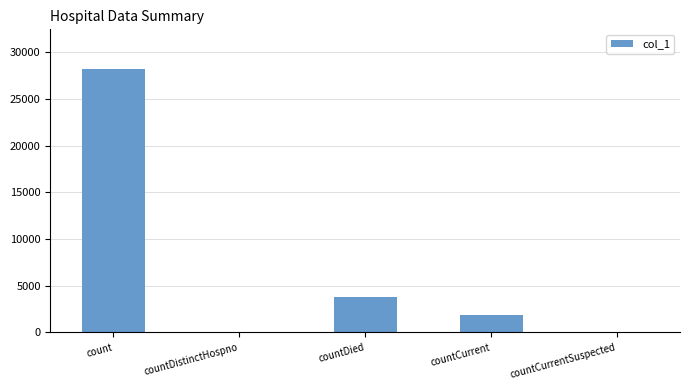

Between countDied and countCurrentSuspected, which is larger?

countDied